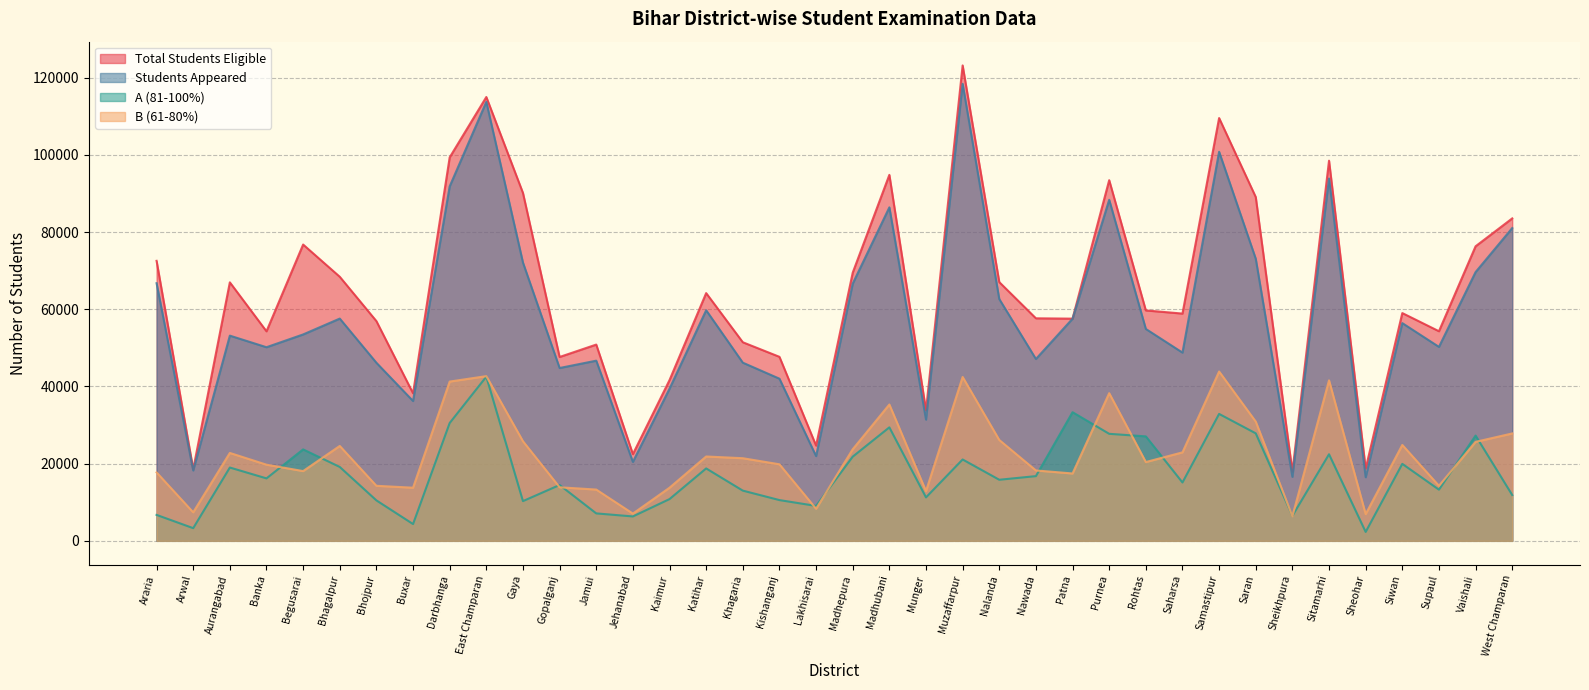

What are all the series names shown in the legend?

Total Students Eligible, Students Appeared, A (81-100%), B (61-80%)